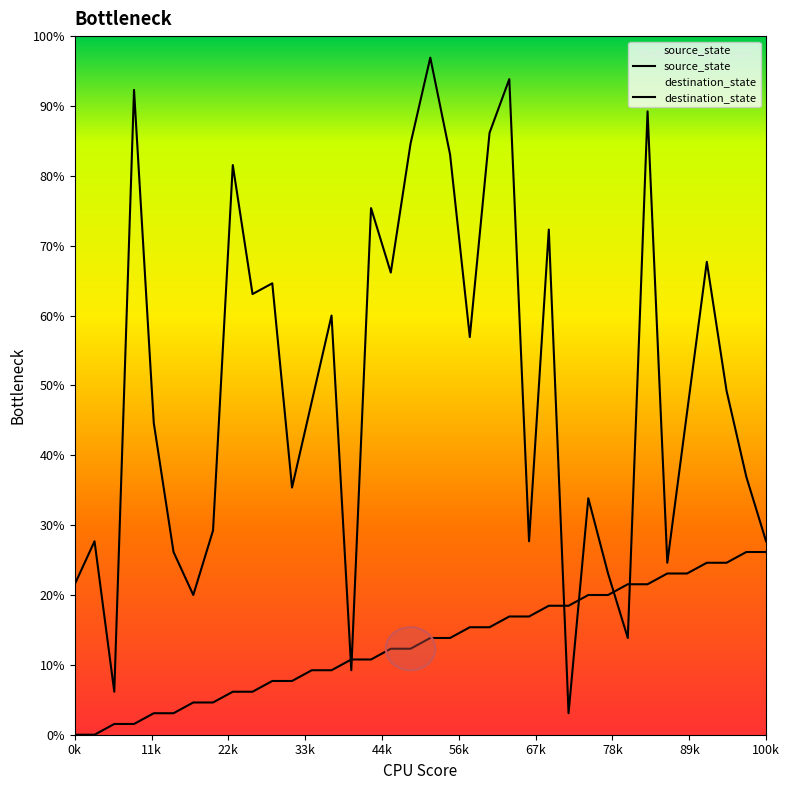

What is the difference between the source_state values at 18 and 28?

5